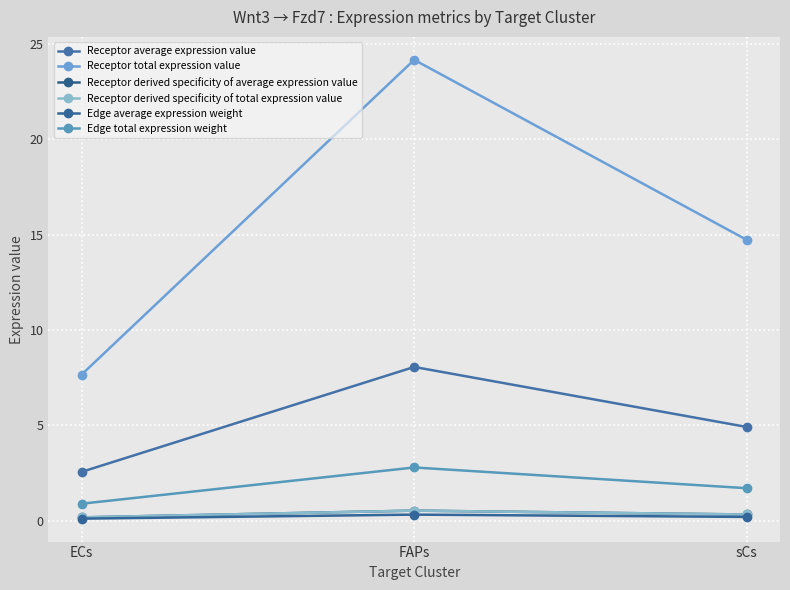

Which category has the lowest value across all series?

ECs